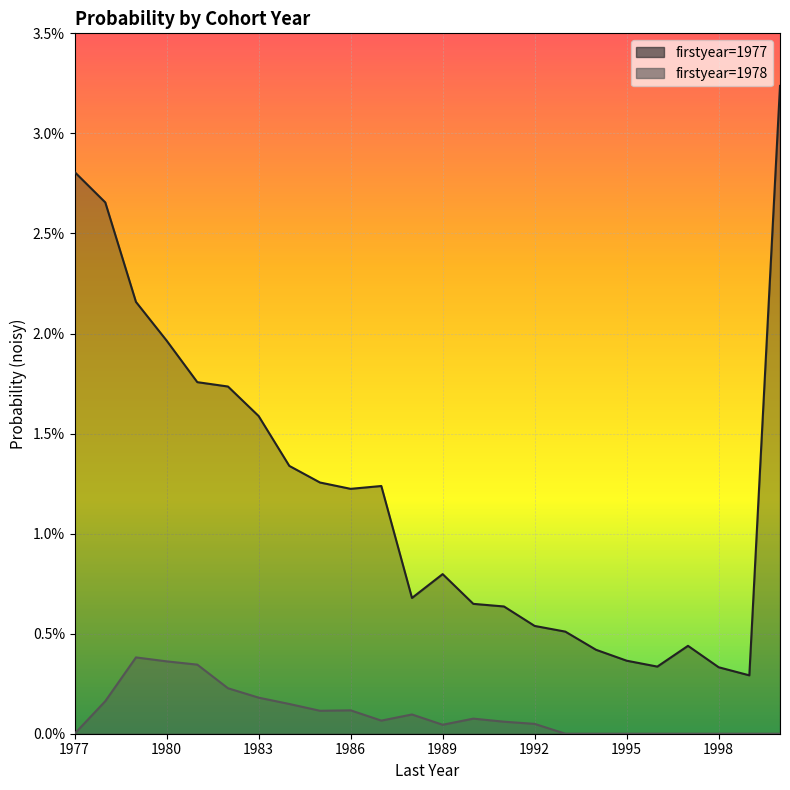

Which category has the highest value in the 1977 series?

2000